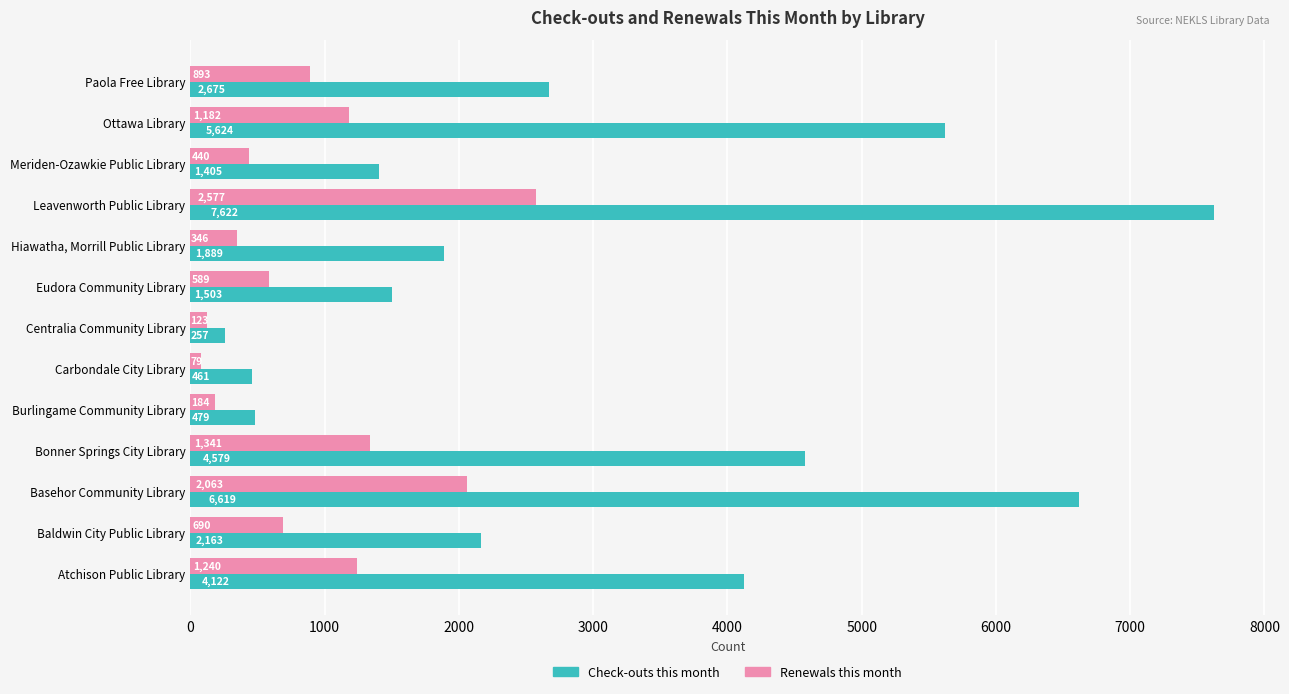

Between Basehor Community Library and Eudora Community Library, which series saw the biggest shift?

Check-outs this month